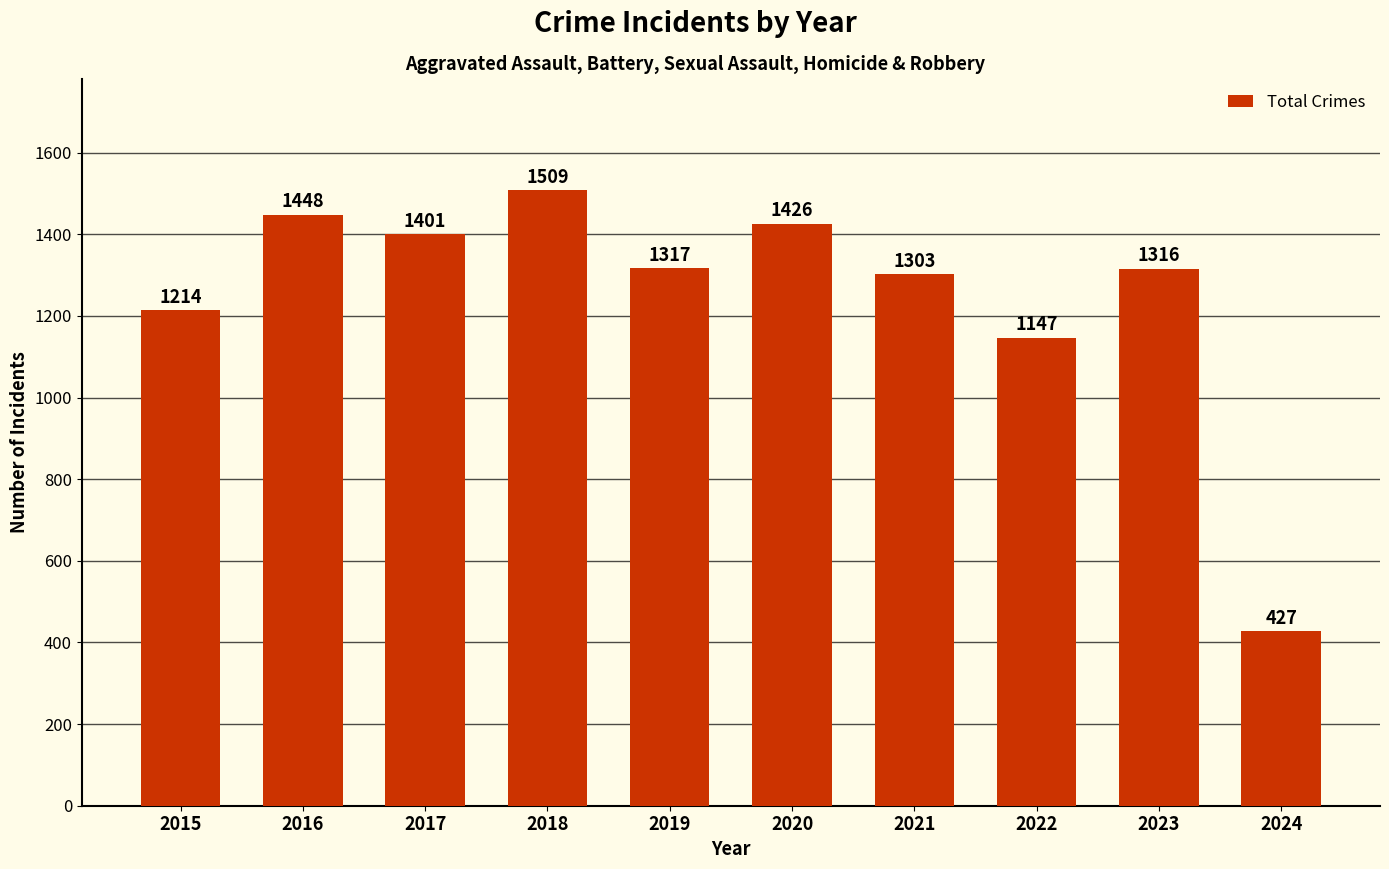

True or false: the data shows 1303 at 2021.

True